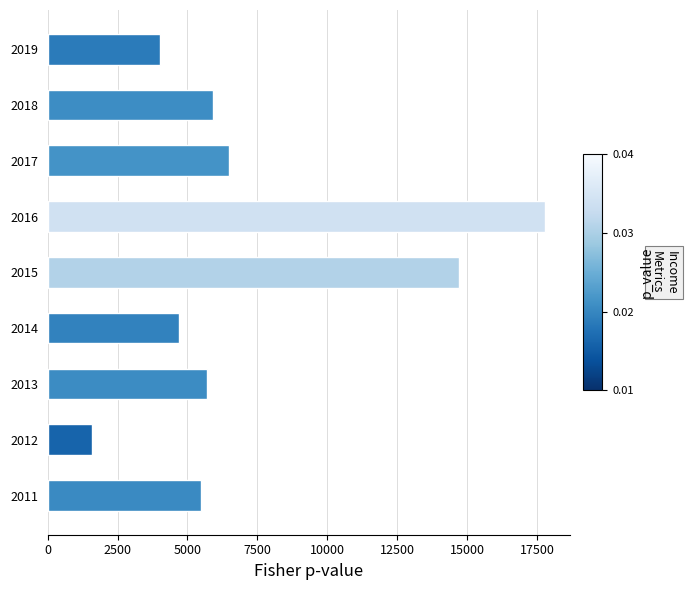

True or false: the data shows 6500 at 2017.

True